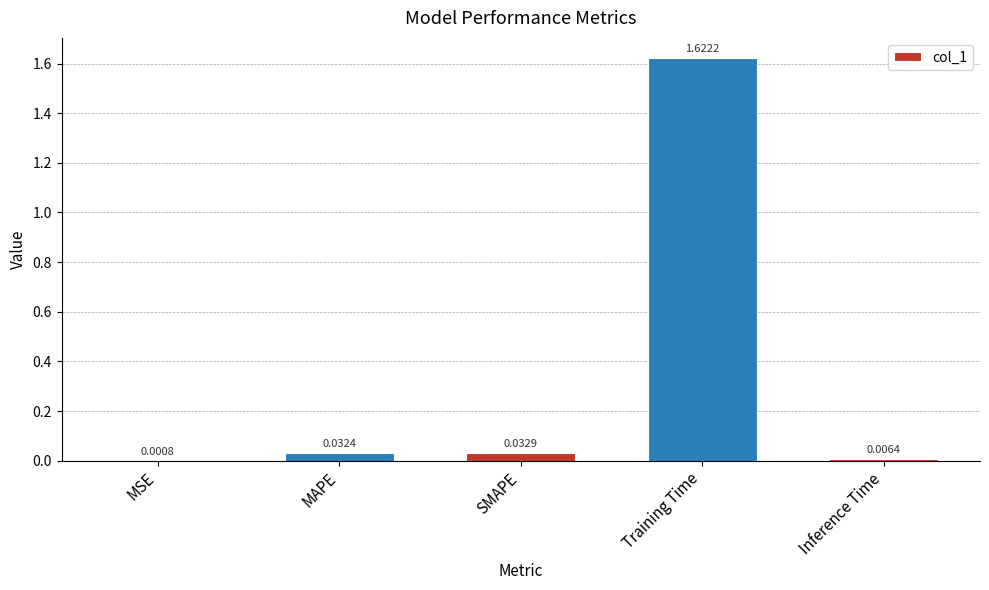

Between MAPE and Training Time, which is larger?

Training Time